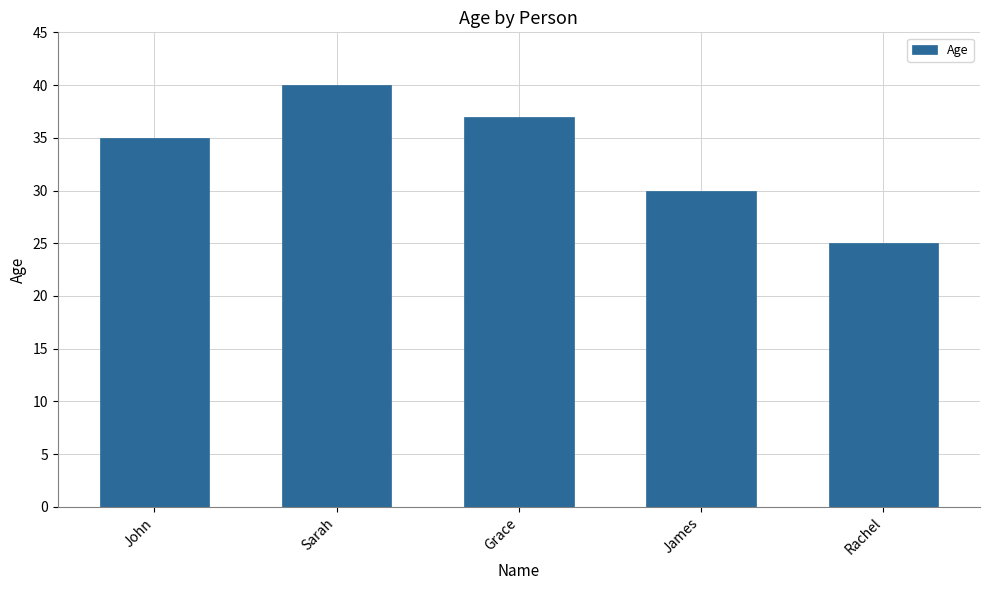

True or false: the data shows 25 at Rachel.

True